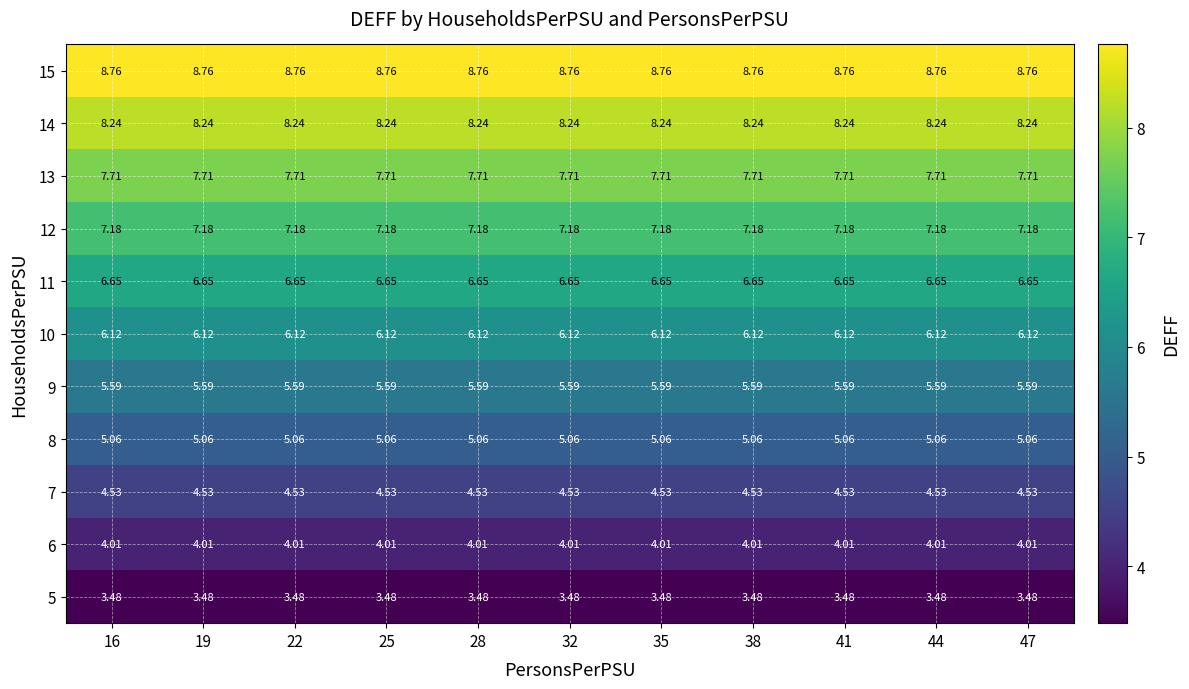

Is the value of 13 at 22 greater than the value of 11 at 28?

Yes